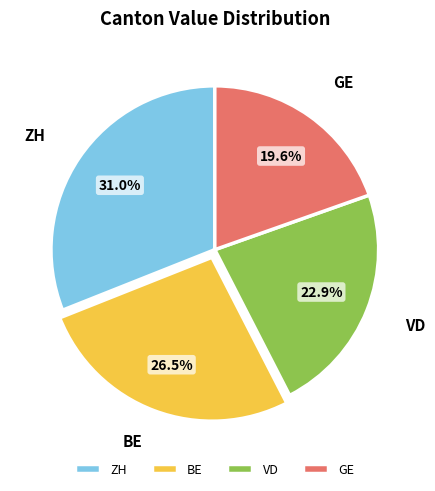

Which has a higher value, BE or GE?

BE